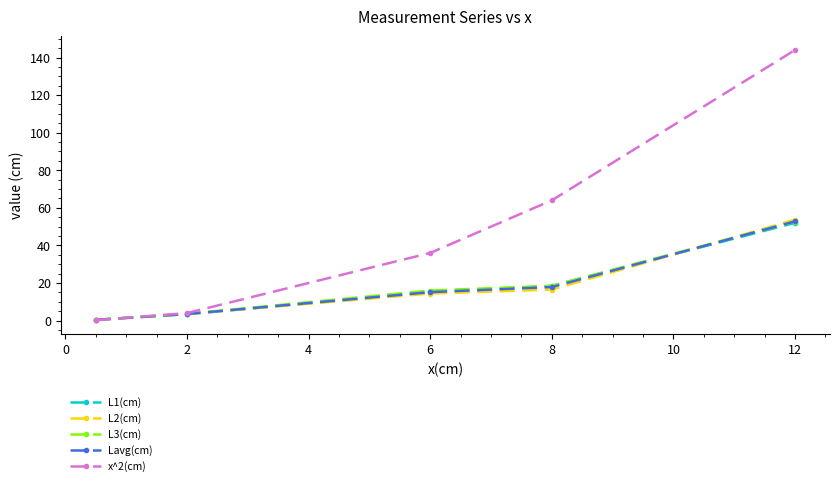

What is the value of the L3(cm) point at the 5th from the left?

52.7